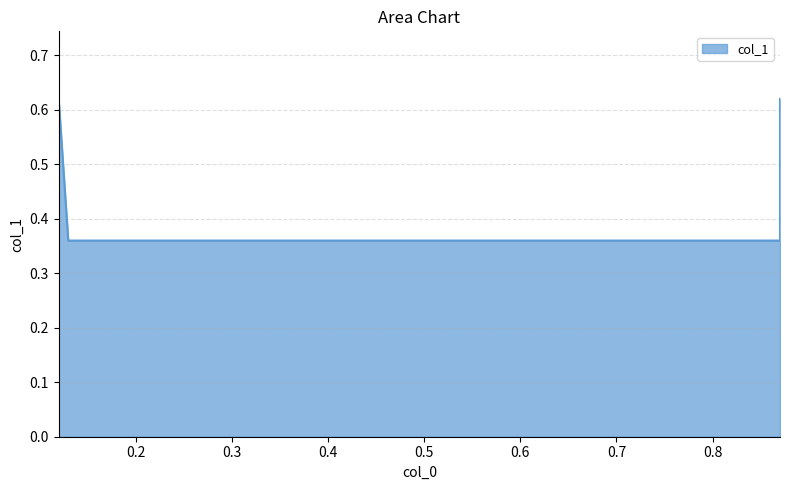

Reading right to left, extract all data points from this chart.

0.87=0.6	0.87=0.4	0.13=0.4	0.12=0.6